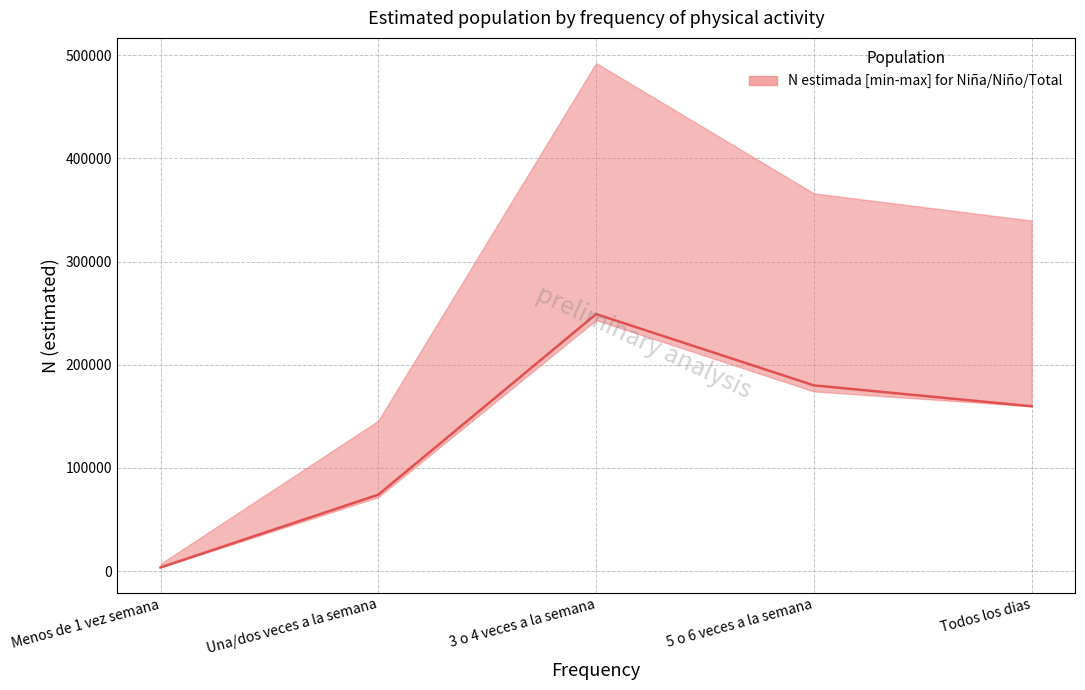

At how many categories does at least one series exceed 435246?

1